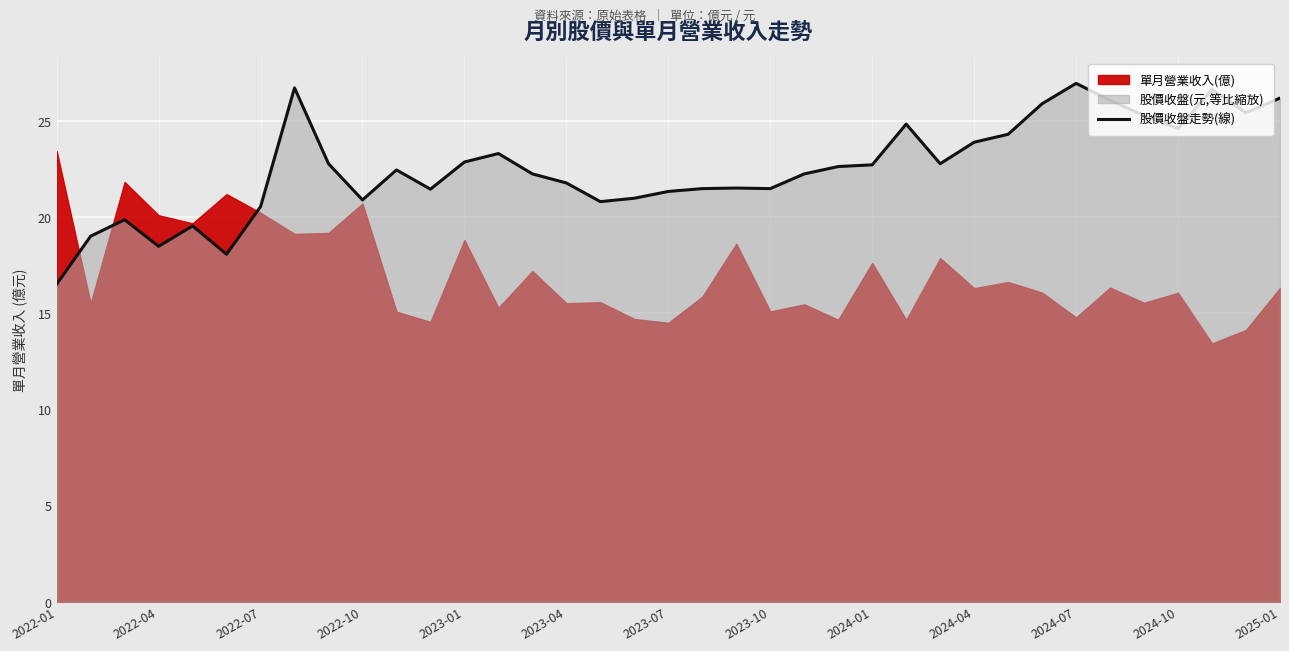

True or false: 股價收盤走勢(線) has a value of 22.8 at 2023-01.

True